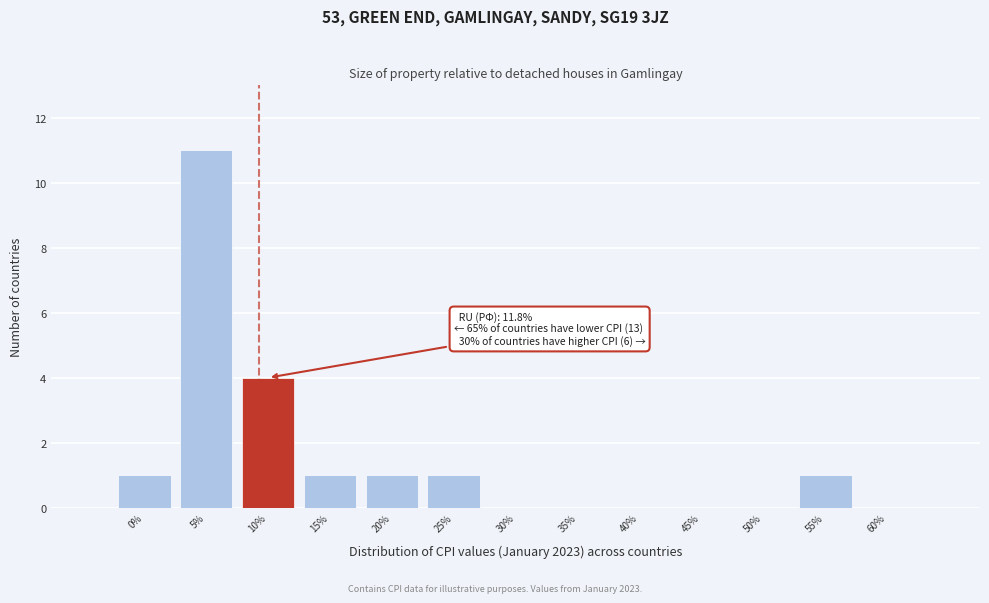

Reading left to right, extract all data points from this chart.

0%=1	5%=11	10%=4	15%=1	20%=1	25%=1	30%=0	35%=0	40%=0	45%=0	50%=0	55%=1	60%=0